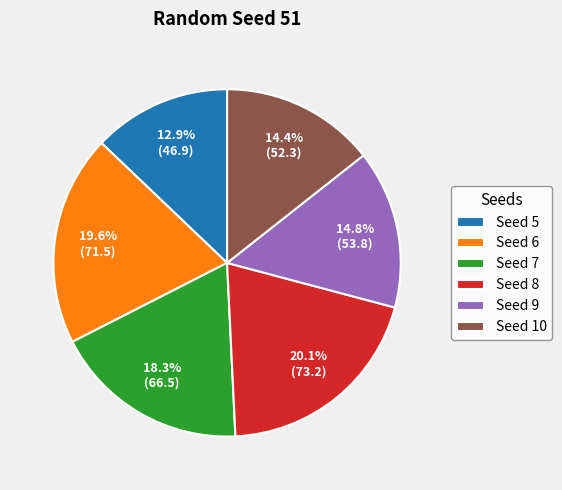

Does Seed 9 account for over 50% of the chart?

No